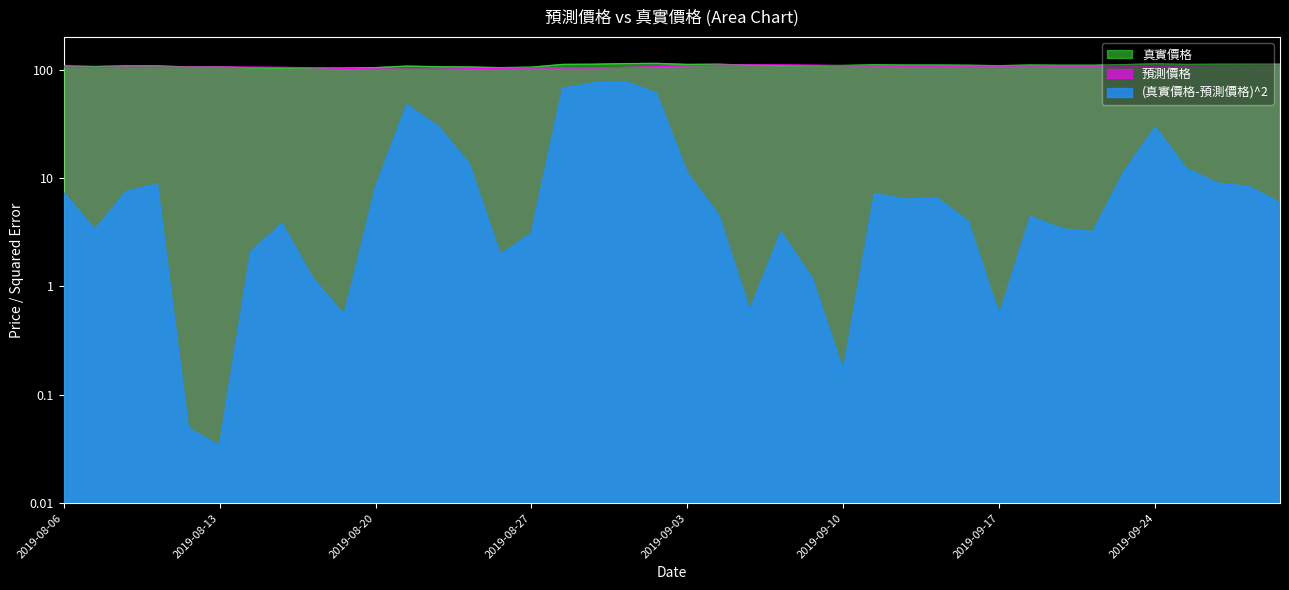

True or false: (真實價格-預測價格)^2 and 預測價格 cross at least once.

False